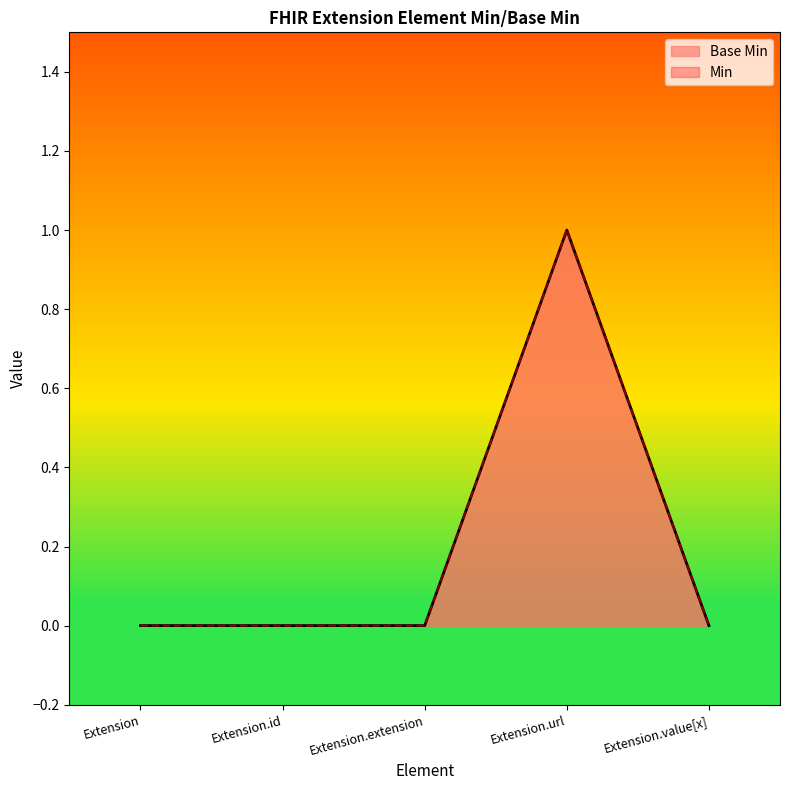

Does the chart display data point markers on the line(s)?

No